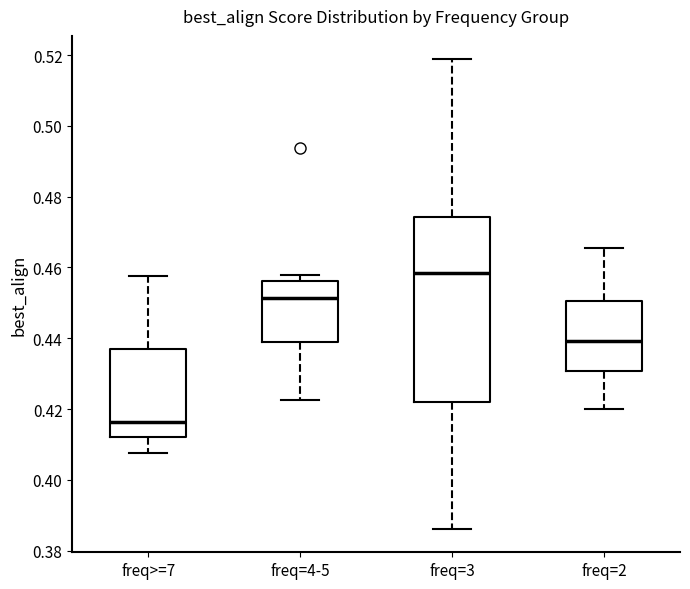

Reading left to right, read every box against the y-axis: the position of its median line, the range the box covers, and the ends of its whiskers. The values are not printed on the chart, so give them approximately, as read against the axis.

freq>=7: median 0.416, box 0.412 to 0.436, whiskers 0.408 to 0.458
freq=4-5: median 0.452, box 0.438 to 0.456, whiskers 0.422 to 0.458
freq=3: median 0.458, box 0.422 to 0.474, whiskers 0.386 to 0.518
freq=2: median 0.440, box 0.430 to 0.450, whiskers 0.420 to 0.466